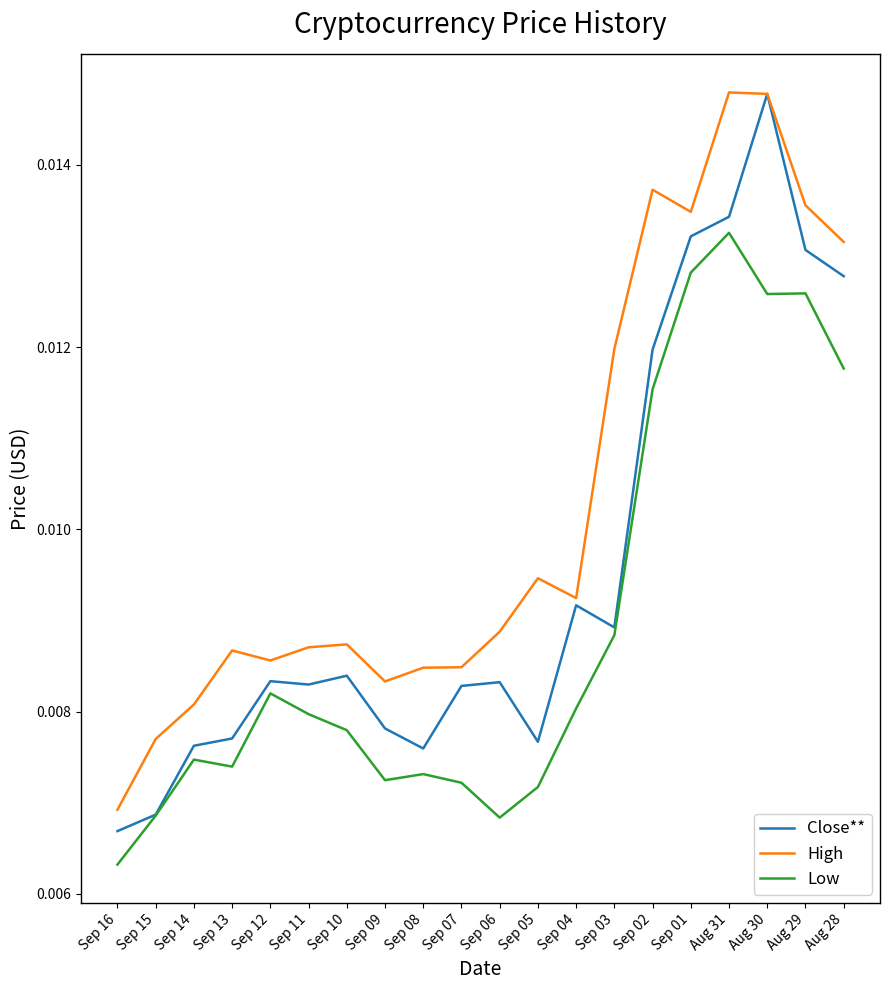

Is the value of High at Aug 28 greater than the value of Low at Aug 31?

No